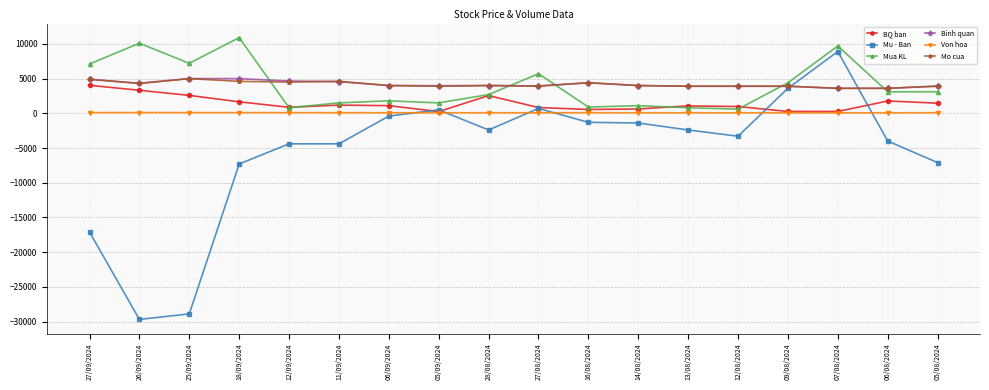

What position from the right is 27/08/2024?

9